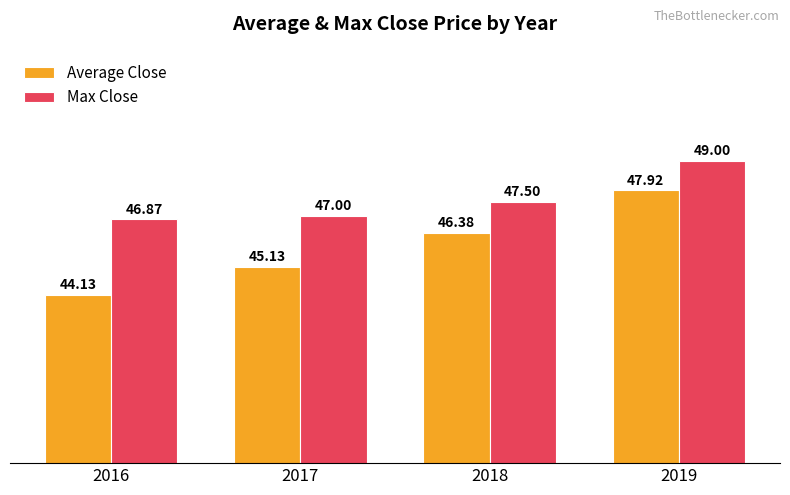

How many groups of bars are there?

4